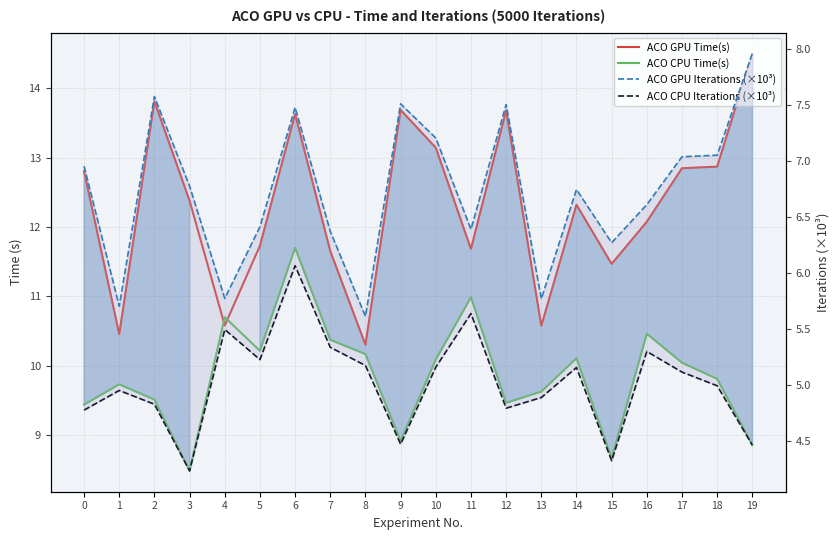

True or false: ACO GPU Time(s) and ACO GPU Iterations (×10³) cross at least once.

False